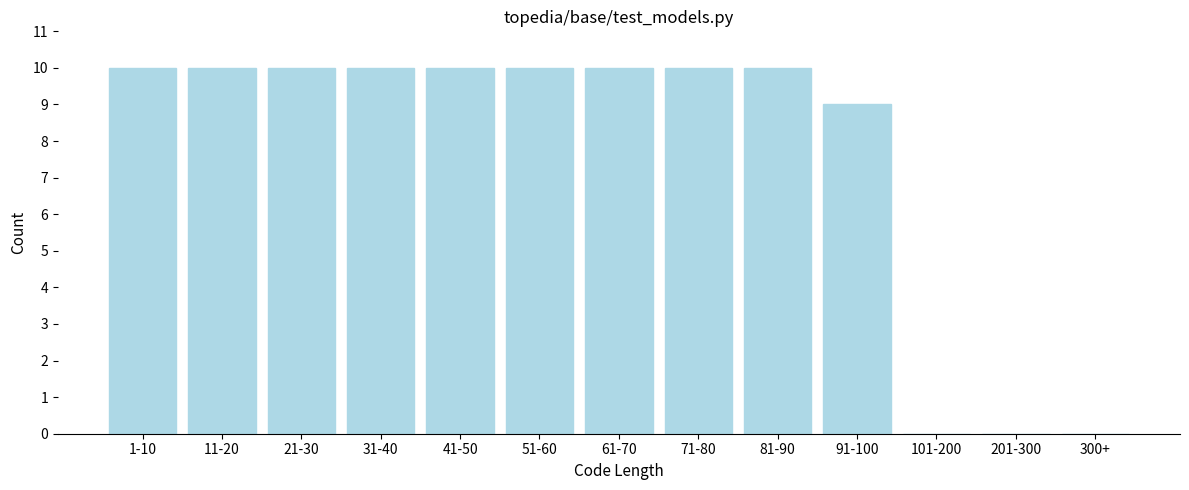

Reading right to left, list all the values displayed in this chart.

300+=0	201-300=0	101-200=0	91-100=9	81-90=10	71-80=10	61-70=10	51-60=10	41-50=10	31-40=10	21-30=10	11-20=10	1-10=10